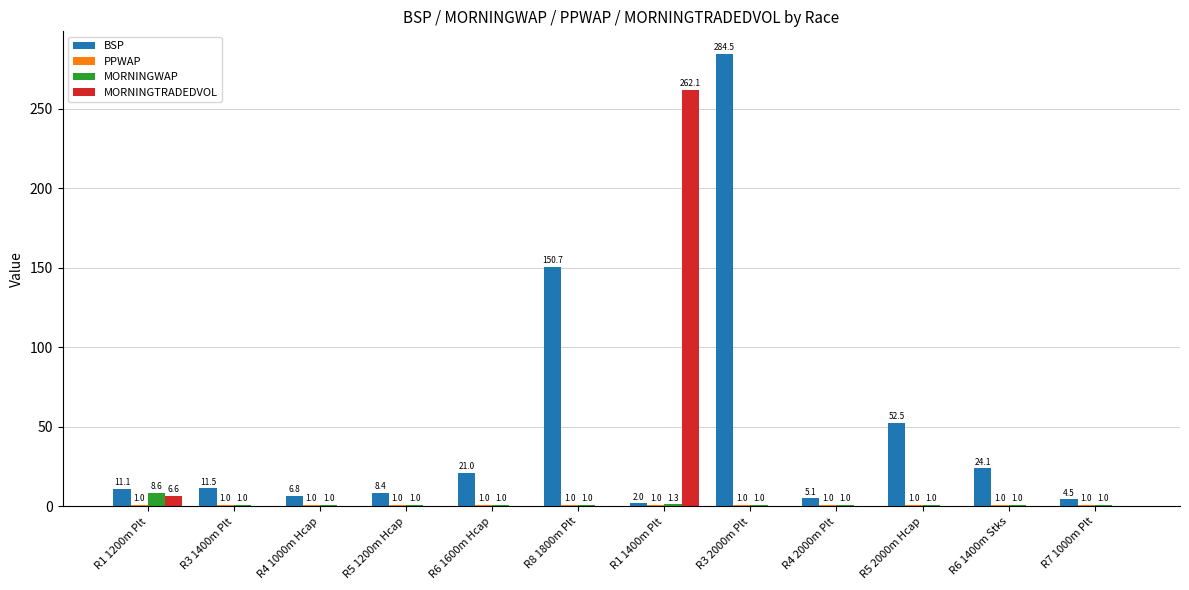

Are the bars grouped side by side (vs. stacked)?

Yes